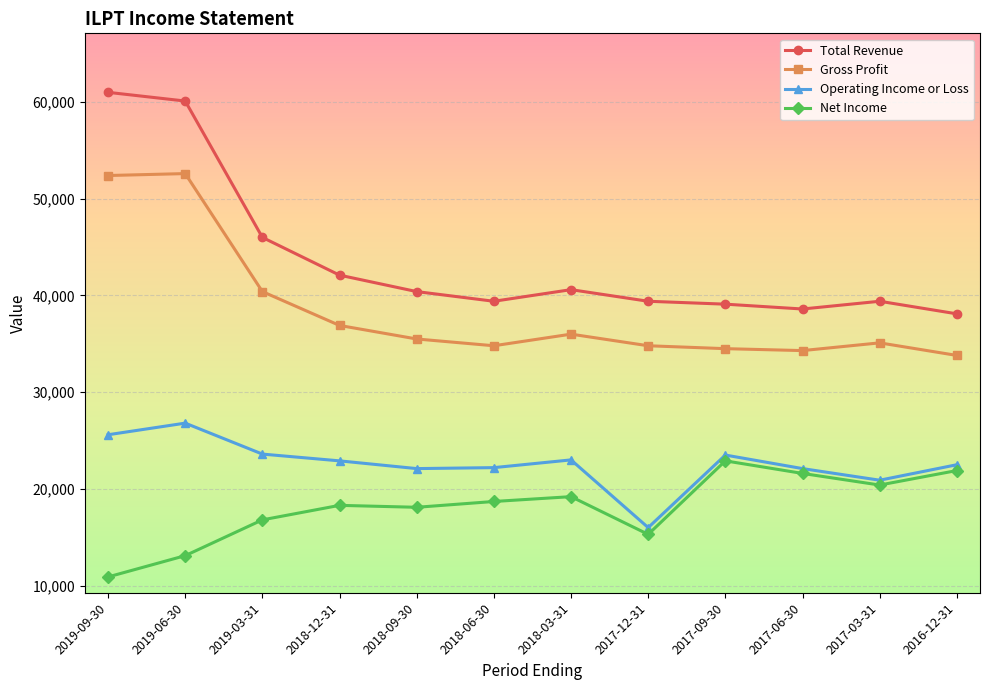

What is the sum of the Gross Profit values at 2016-12-31 and 2017-06-30?

68100